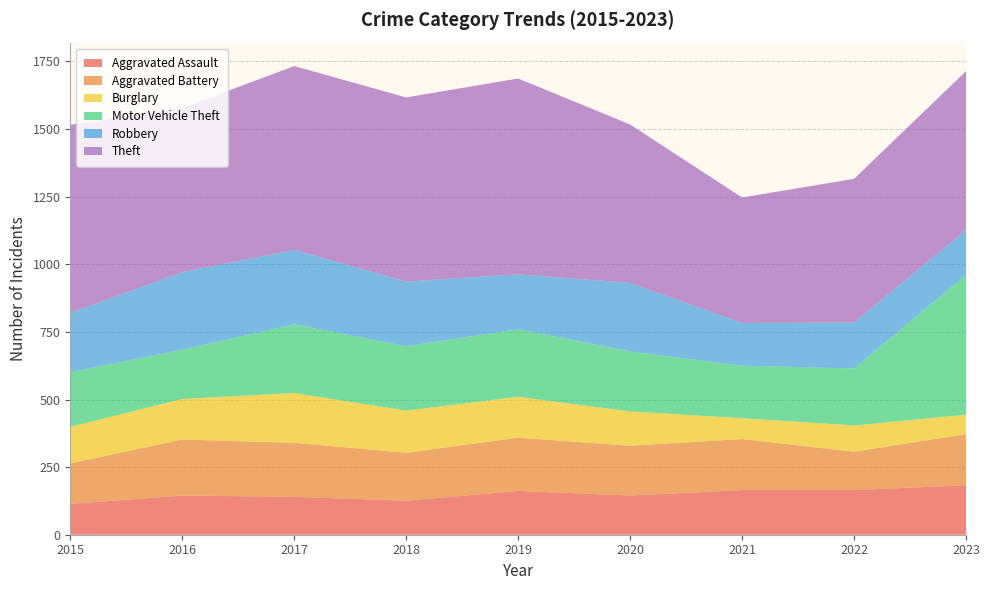

Reading right to left, list all the values displayed in this chart.

Aggravated Assault: 2023=183	2022=165	2021=165	2020=145	2019=162	2018=126	2017=140	2016=145	2015=114
Aggravated Battery: 2023=189	2022=142	2021=189	2020=184	2019=197	2018=177	2017=200	2016=207	2015=150
Burglary: 2023=72	2022=97	2021=77	2020=127	2019=151	2018=156	2017=184	2016=150	2015=135
Motor Vehicle Theft: 2023=517	2022=211	2021=194	2020=222	2019=250	2018=238	2017=254	2016=182	2015=202
Robbery: 2023=166	2022=170	2021=158	2020=253	2019=203	2018=239	2017=275	2016=287	2015=219
Theft: 2023=587	2022=531	2021=464	2020=586	2019=724	2018=681	2017=680	2016=607	2015=696